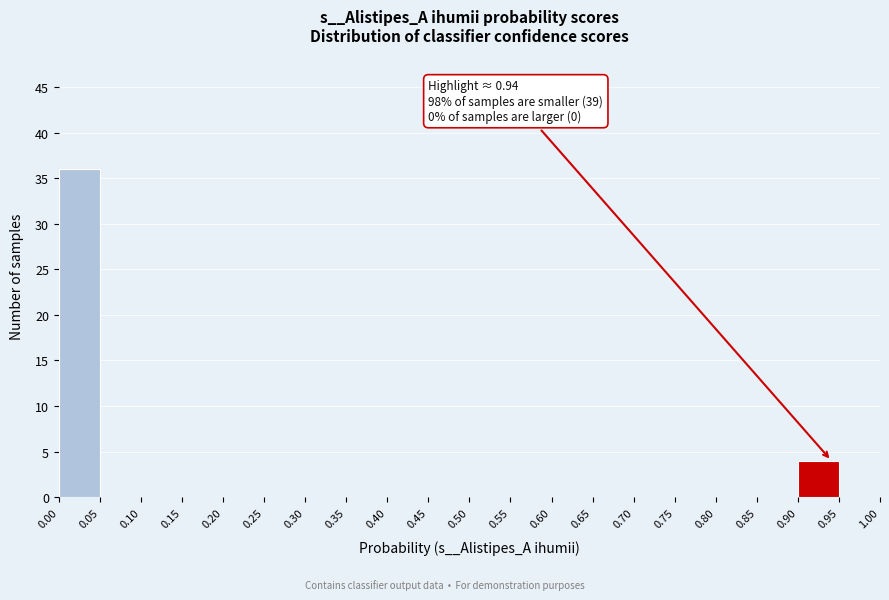

Over which range of the x-axis is the bar tallest?

0.00 to 0.05